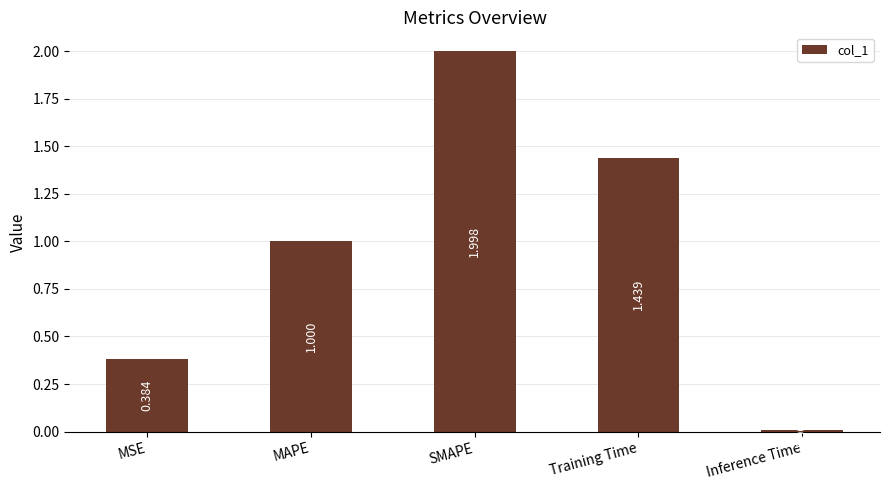

What is the label of the 1st bar from the right?

Inference Time